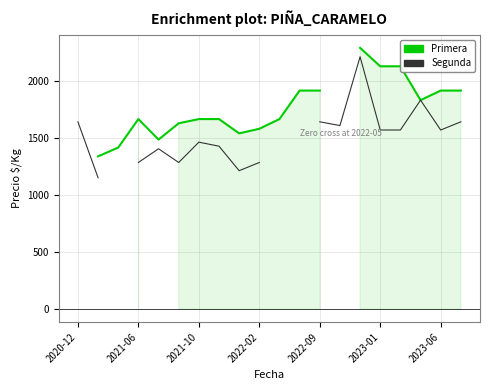

What is the total value across all series at 16?

3701.0